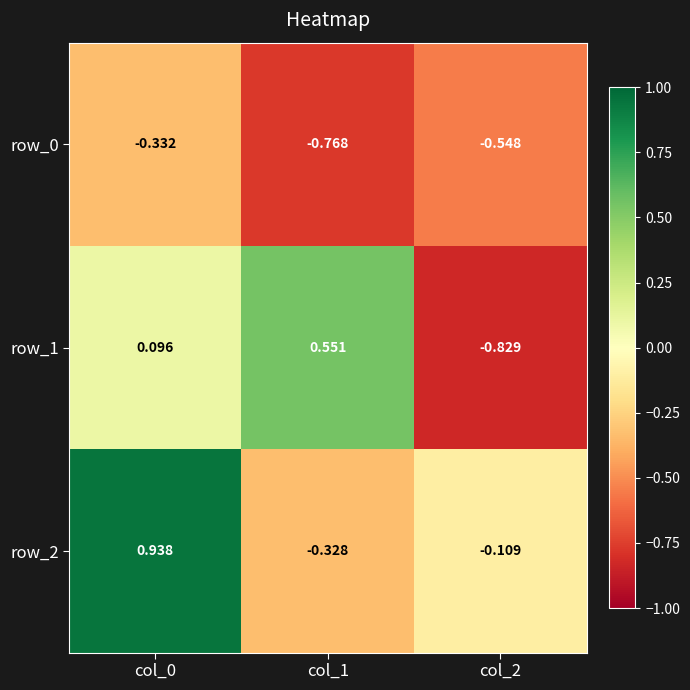

Is the value of row_0 at col_2 greater than the value of row_1 at col_1?

No